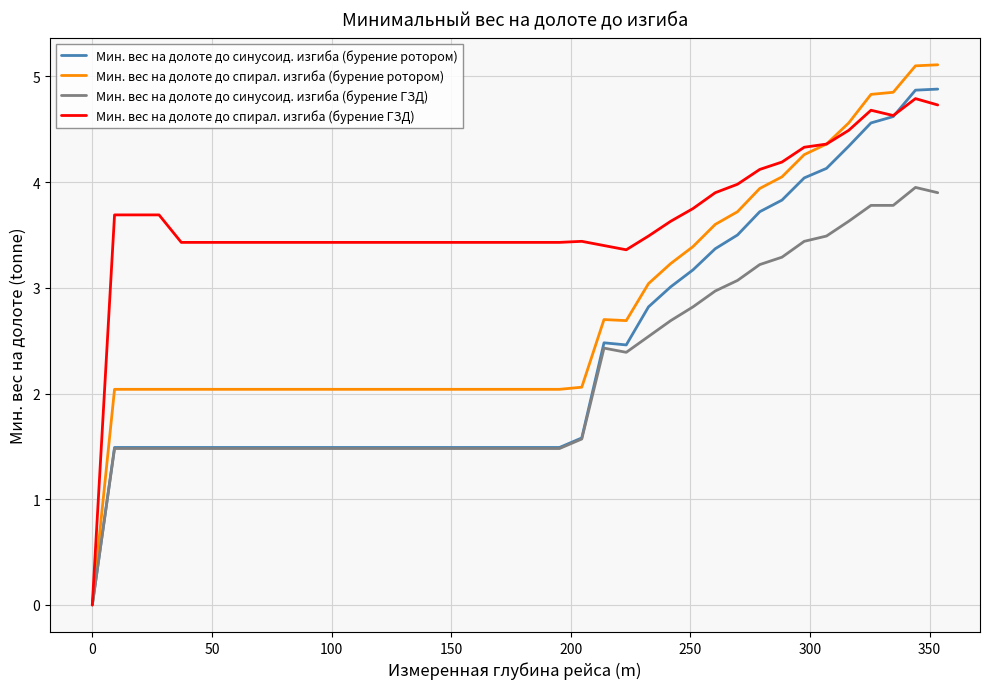

What is the maximum value for Мин. вес на долоте до спирал. изгиба (бурение ротором)?

5.1